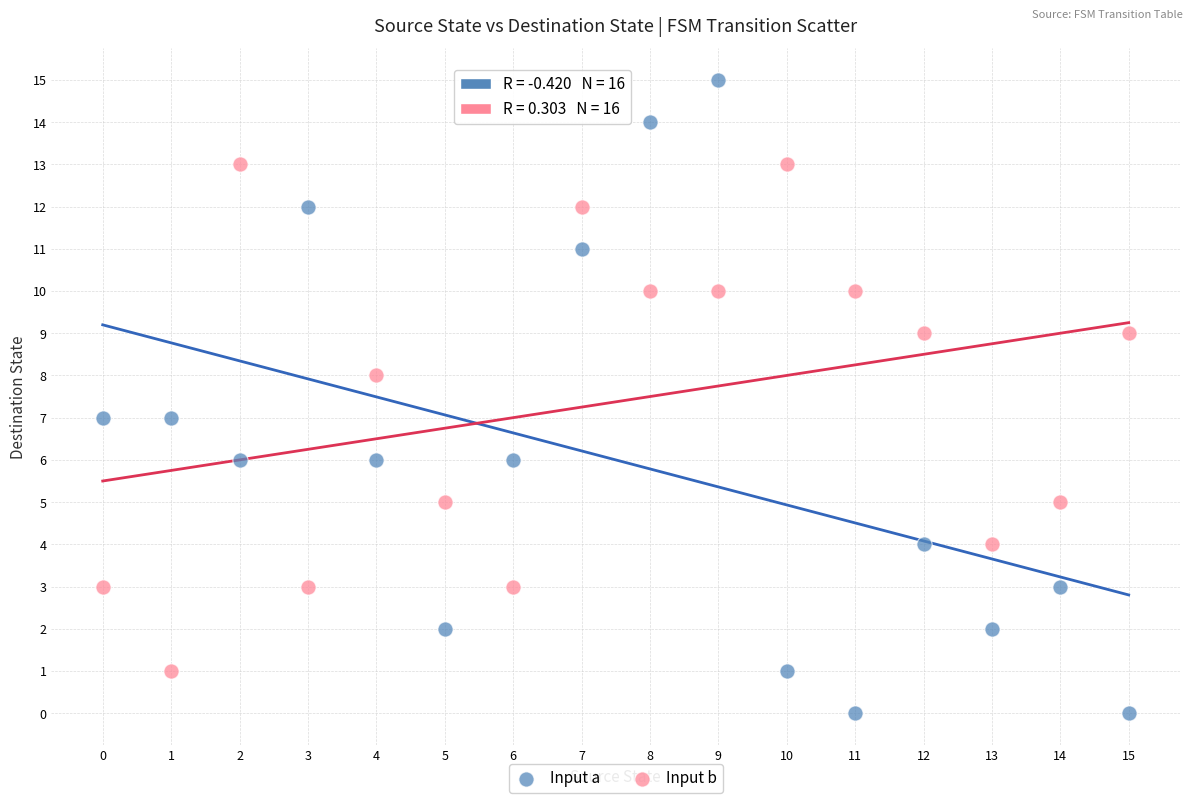

Which series has the largest Y range (max minus min)?

Input a